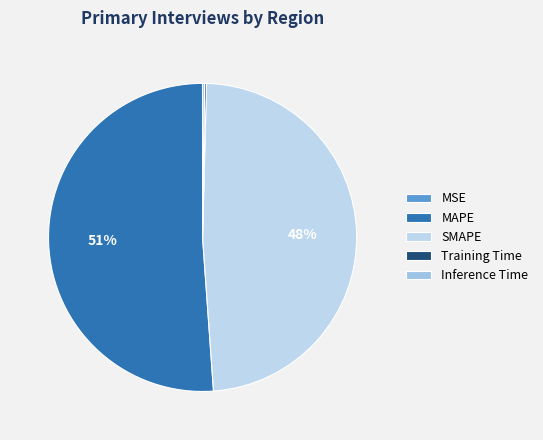

Between Training Time and SMAPE, which is larger?

SMAPE